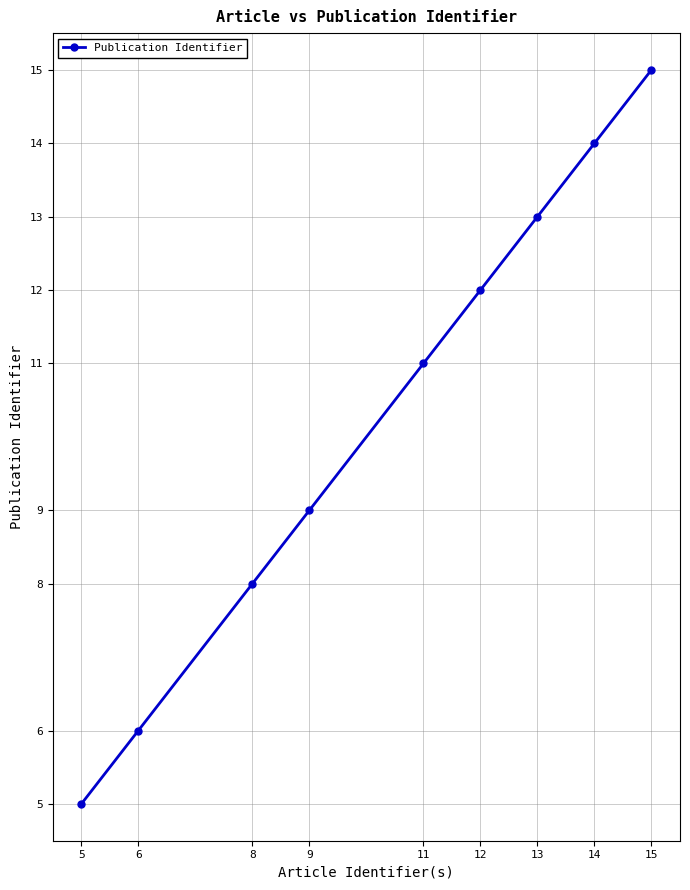

What is the ratio of the value at 5 to the value at 6?

0.8